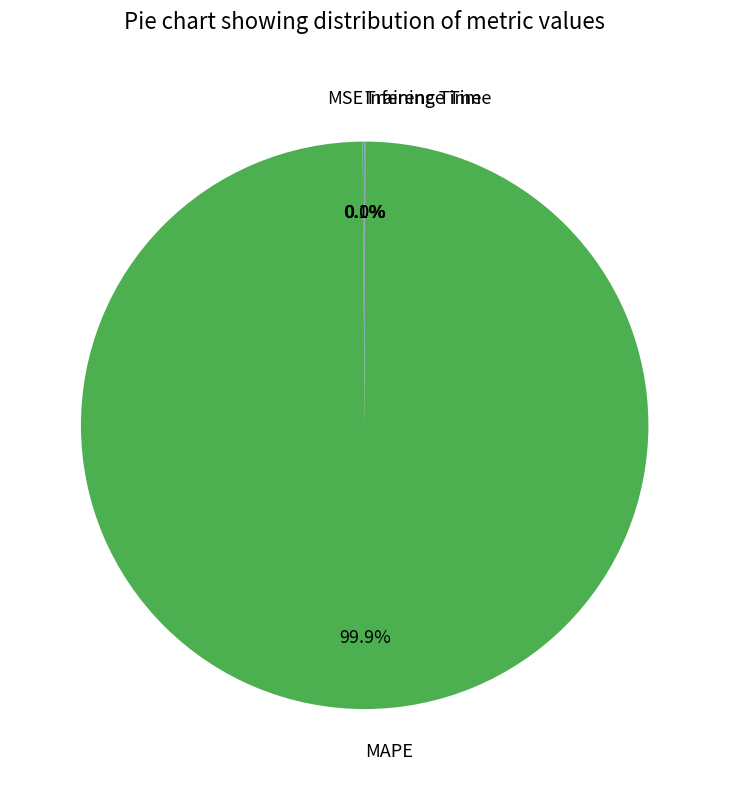

What is the majority slice?

MAPE